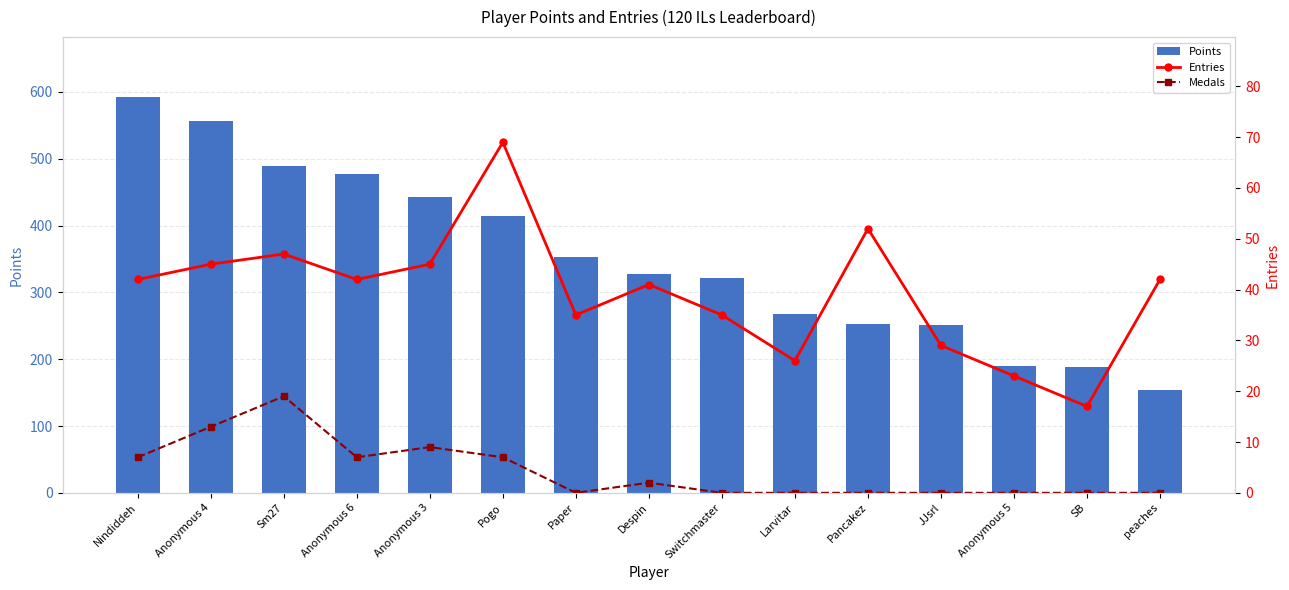

Where is Entries nearest to the value 43?

Nindiddeh